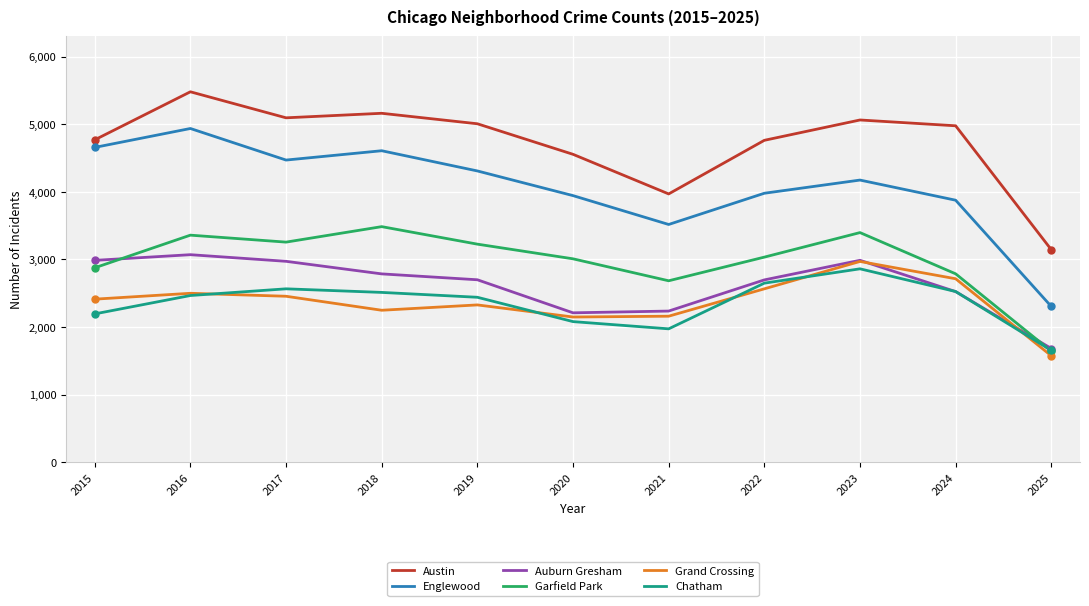

What is the minimum value shown in the chart?

1575